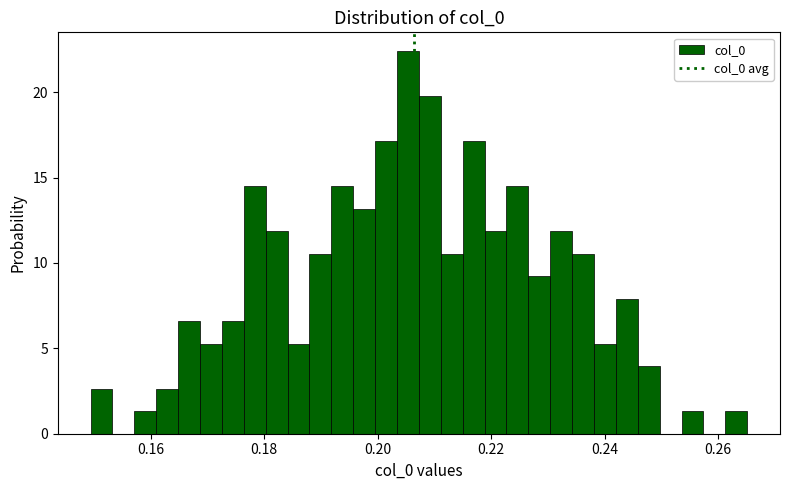

Around what value on the x-axis is the tallest bar? Give the approximate position of its centre, as read against the axis.

0.206